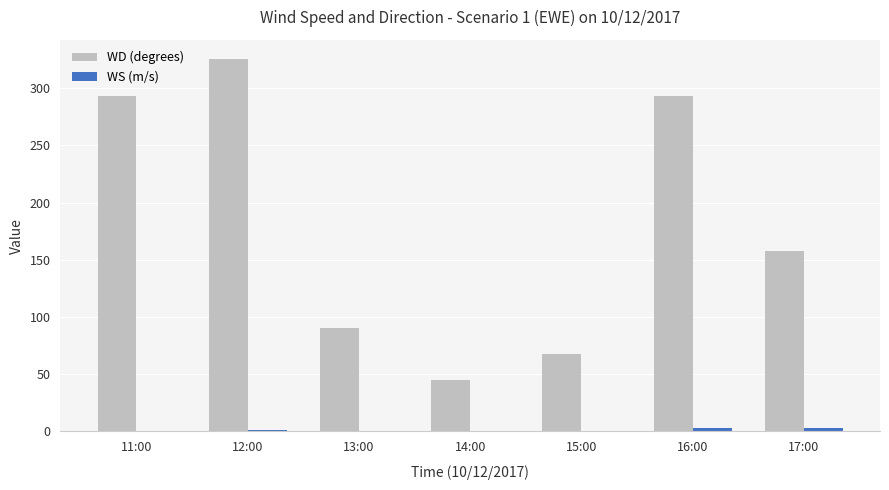

Is it true that WD (degrees) equals 158.0 at 17:00?

True